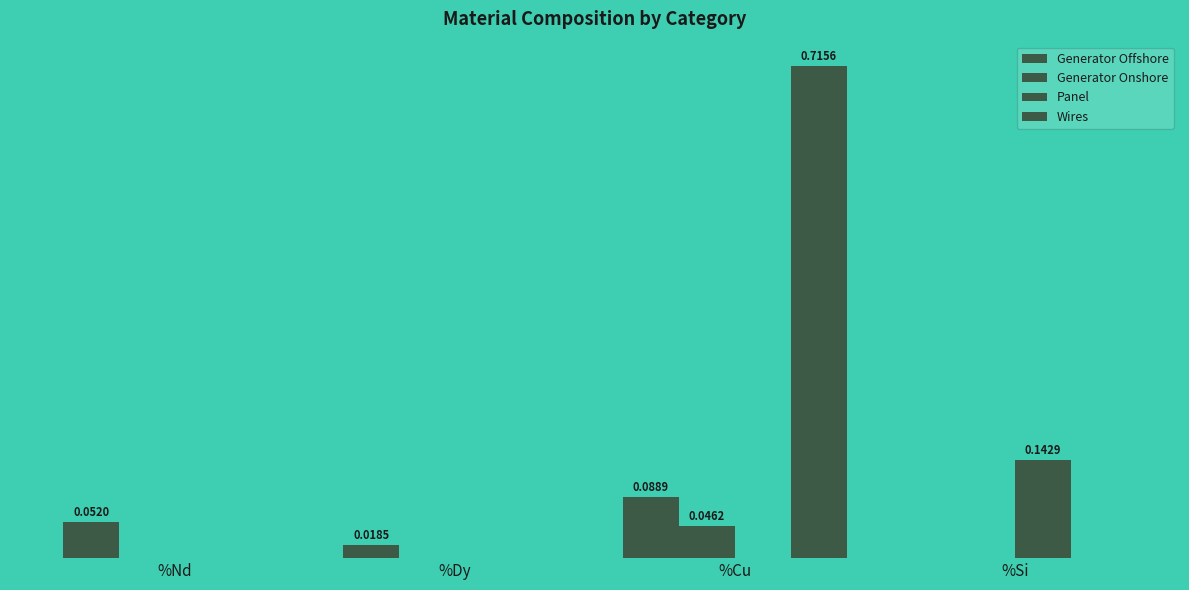

What is the sum of the Wires values at %Dy and %Cu?

0.7